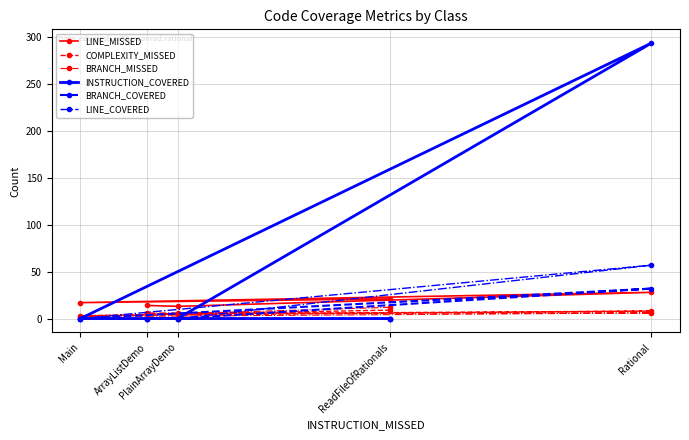

What is the total value across all series at Rational?

425